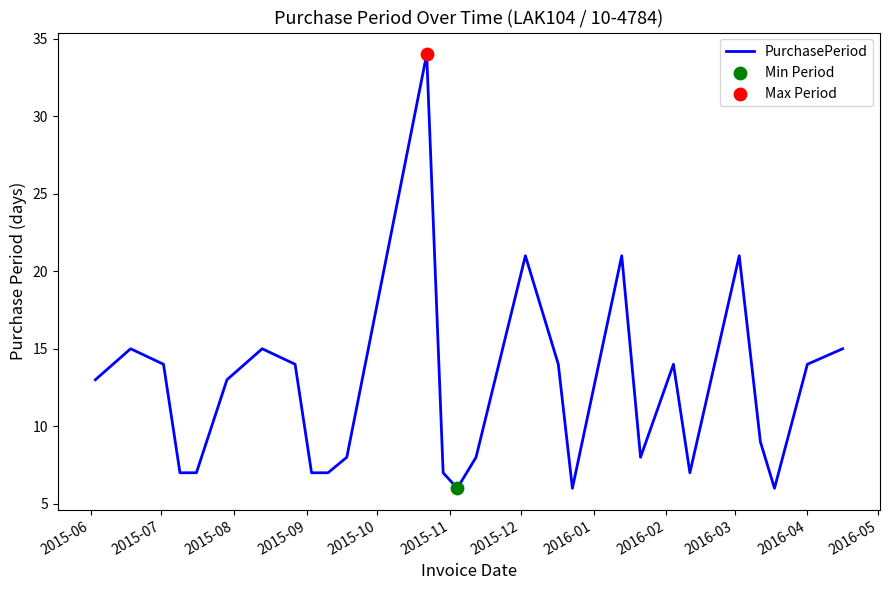

What is the smallest value displayed?

6